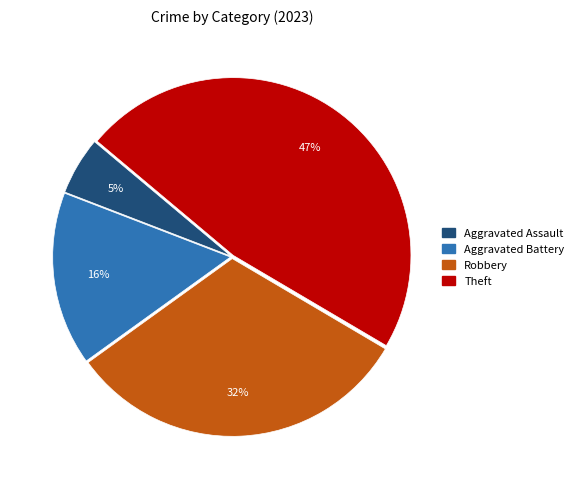

True or false: Robbery accounts for 37% of the total.

False